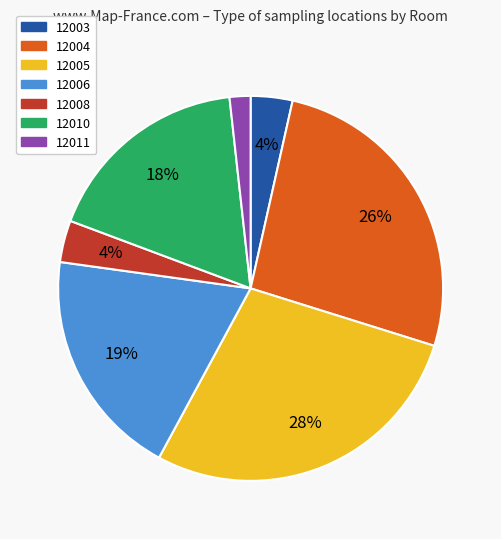

To the nearest percent, what is the average slice percentage?

14%